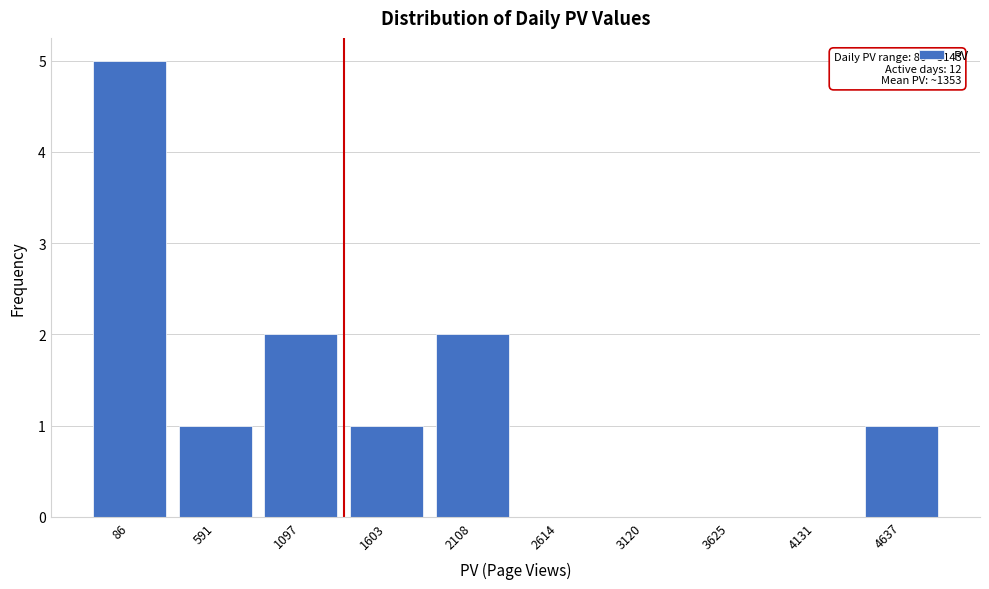

Reading left to right, extract all data points from this chart.

86=5	591=1	1097=2	1603=1	2108=2	2614=0	3120=0	3625=0	4131=0	4637=1